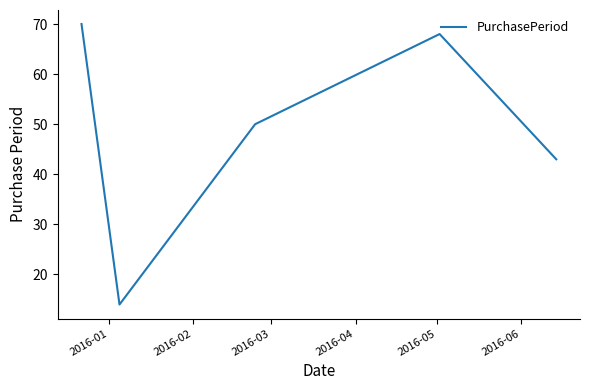

What is the smallest value displayed?

14